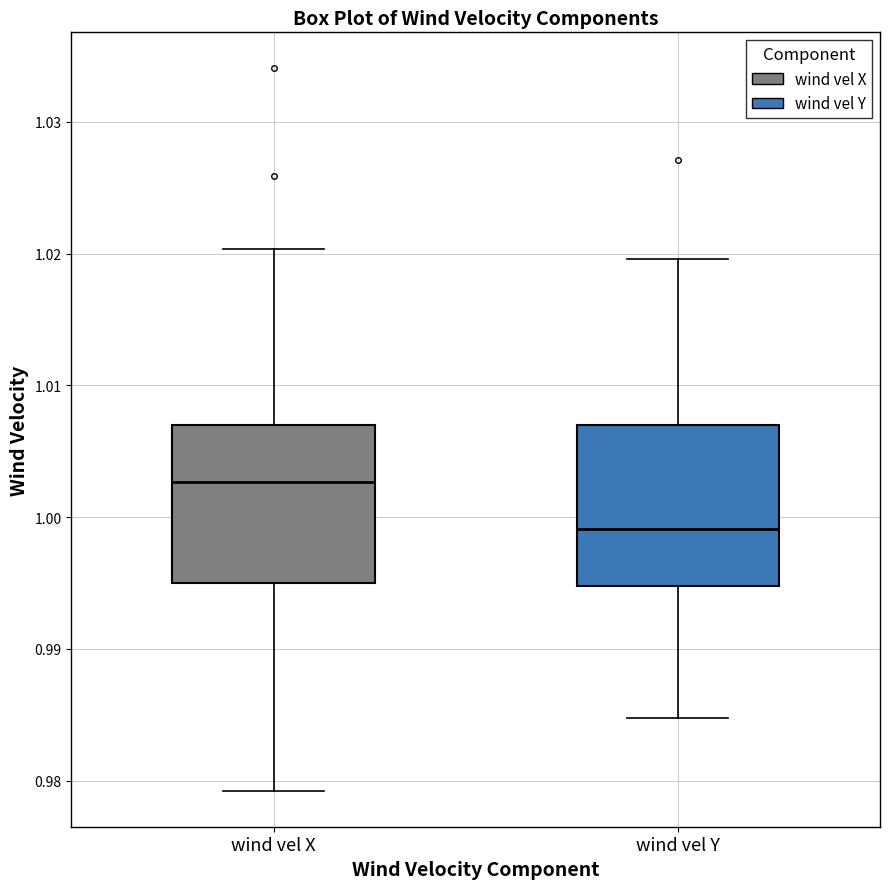

Reading left to right, read every box against the y-axis: the position of its median line, the range the box covers, and the ends of its whiskers. The values are not printed on the chart, so give them approximately, as read against the axis.

wind vel X: median 1.003, box 0.995 to 1.007, whiskers 0.979 to 1.020
wind vel Y: median 0.999, box 0.995 to 1.007, whiskers 0.985 to 1.020